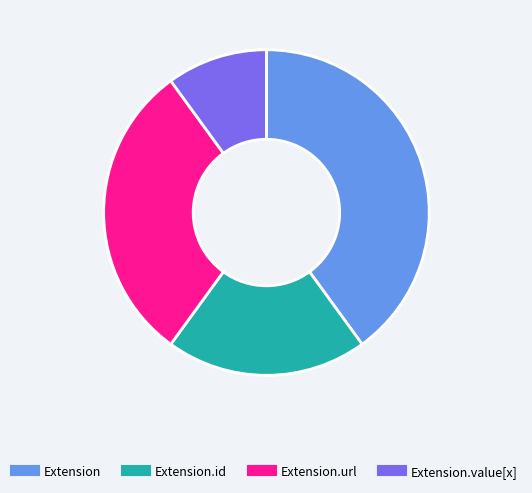

Is there a majority slice in this chart?

No